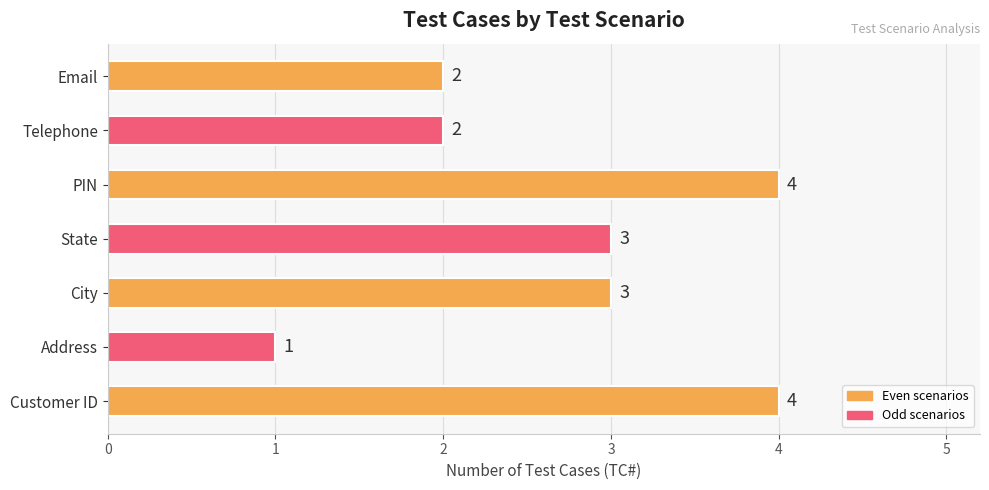

Is it true that the value at Email is 3?

False